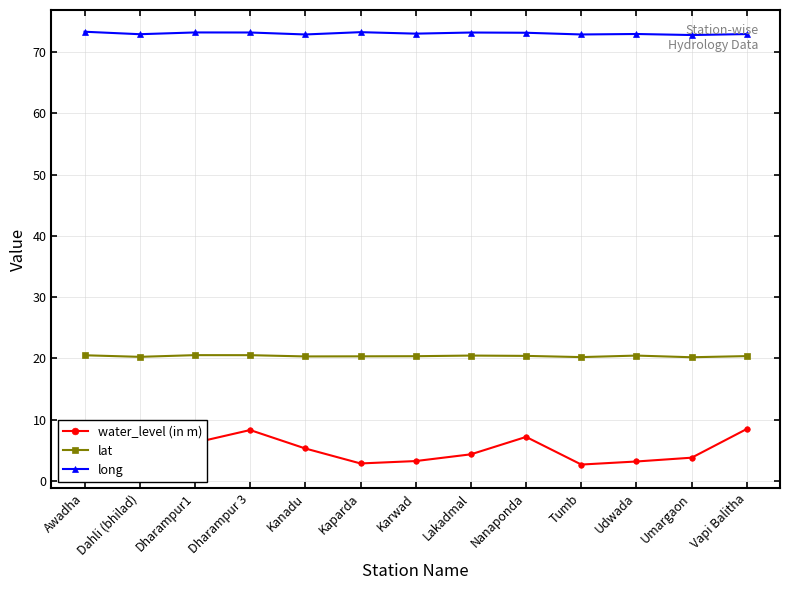

Reading left to right, what are all the values shown in this chart?

water_level (in m): Awadha=2.4	Dahli (bhilad)=3.7	Dharampur1=6.2	Dharampur 3=8.3	Kanadu=5.3	Kaparda=2.9	Karwad=3.3	Lakadmal=4.4	Nanaponda=7.2	Tumb=2.7	Udwada=3.2	Umargaon=3.8	Vapi Balitha=8.5
lat: Awadha=20.5	Dahli (bhilad)=20.3	Dharampur1=20.5	Dharampur 3=20.5	Kanadu=20.3	Kaparda=20.3	Karwad=20.4	Lakadmal=20.5	Nanaponda=20.4	Tumb=20.2	Udwada=20.5	Umargaon=20.2	Vapi Balitha=20.4
long: Awadha=73.3	Dahli (bhilad)=72.9	Dharampur1=73.2	Dharampur 3=73.2	Kanadu=72.8	Kaparda=73.2	Karwad=73.0	Lakadmal=73.2	Nanaponda=73.1	Tumb=72.8	Udwada=72.9	Umargaon=72.8	Vapi Balitha=72.9